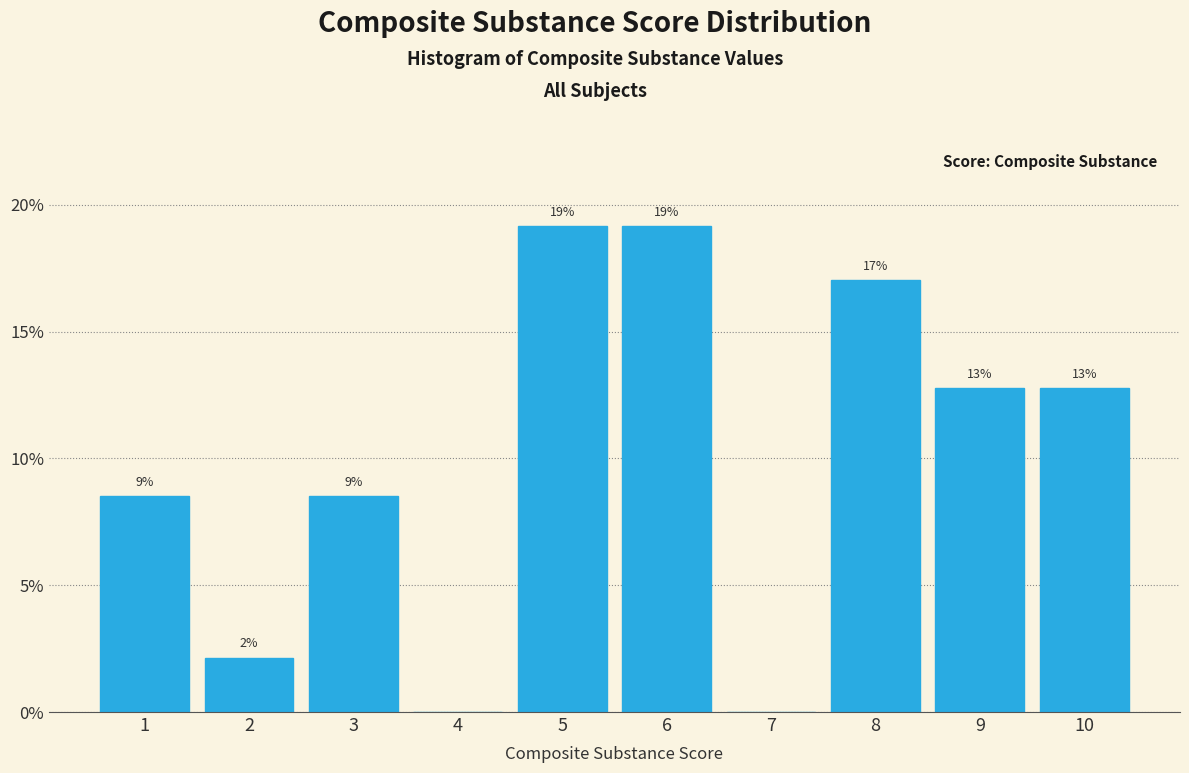

Are the bars horizontal?

No